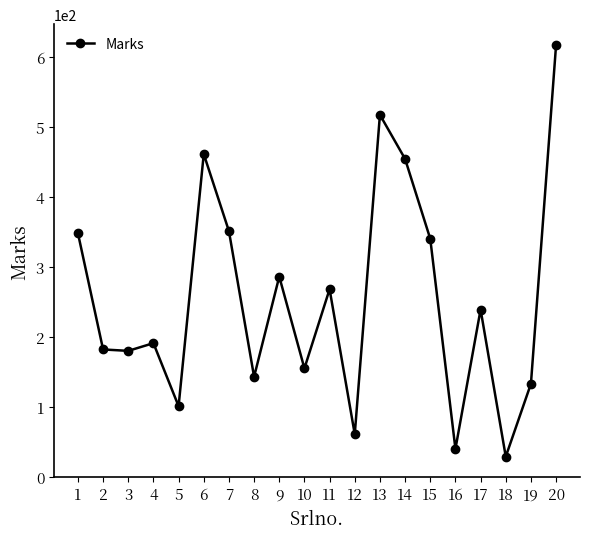

Which label corresponds to the smallest value in the chart?

18